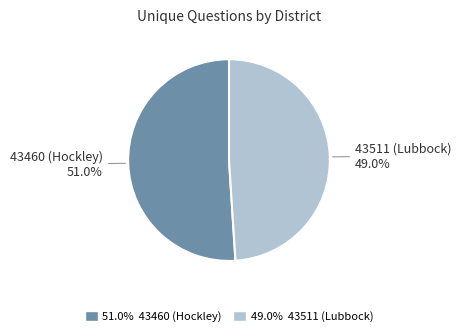

To the nearest percent, what is the difference between the largest and smallest slice percentages?

2%